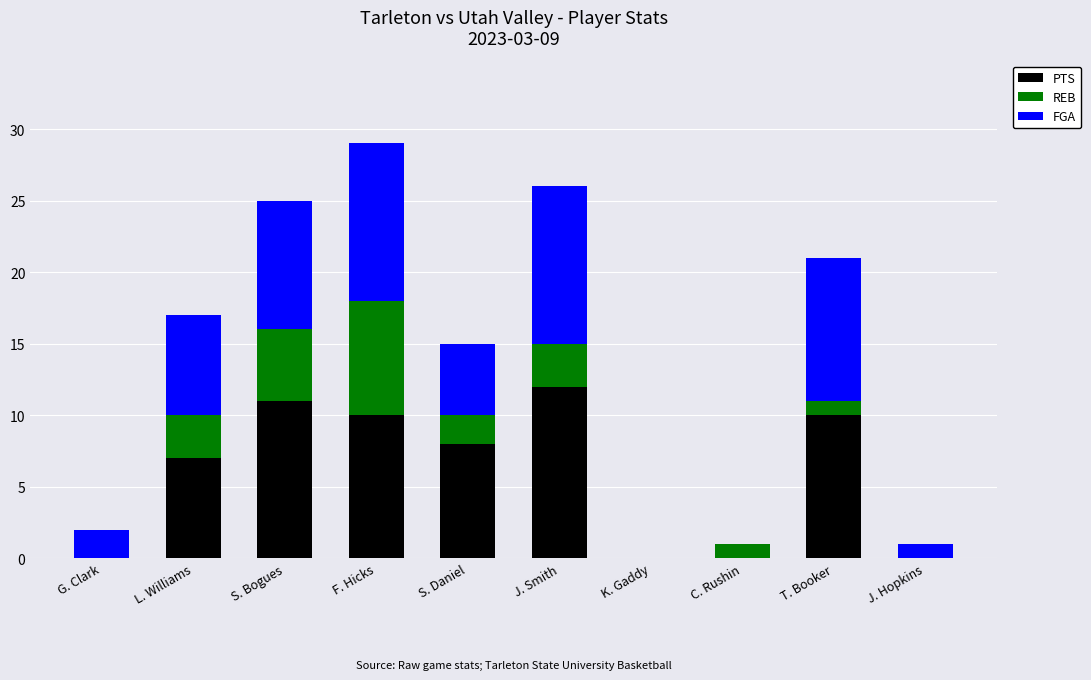

How many categories are shown in the chart?

10